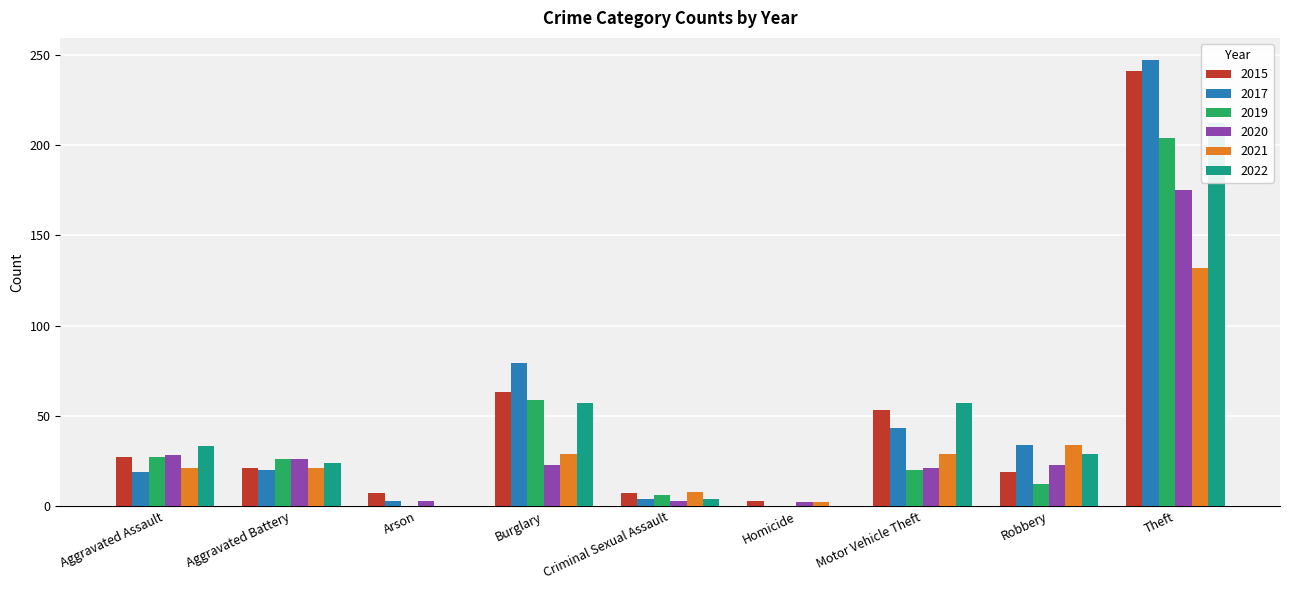

What is the maximum value for 2019?

204